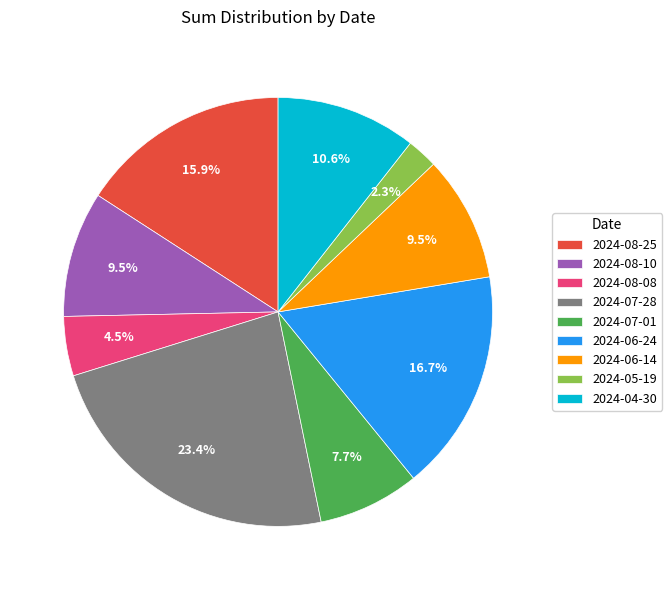

Approximately how many times larger is the value at 2024-08-08 compared to 2024-08-10?

0.5